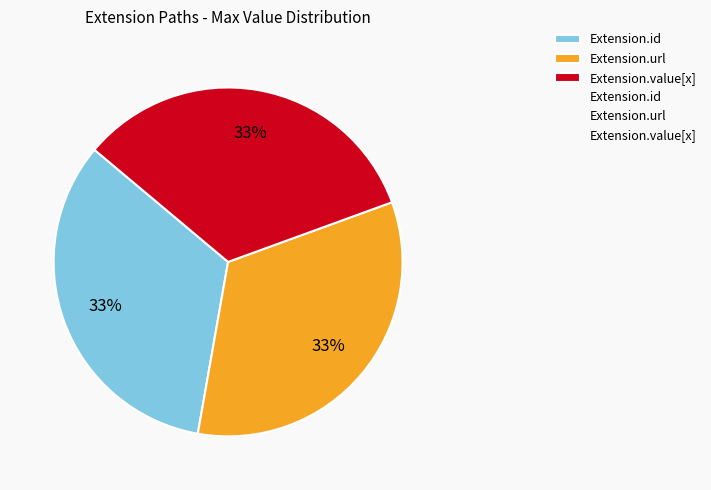

Is there any slice that represents more than half of the pie?

No